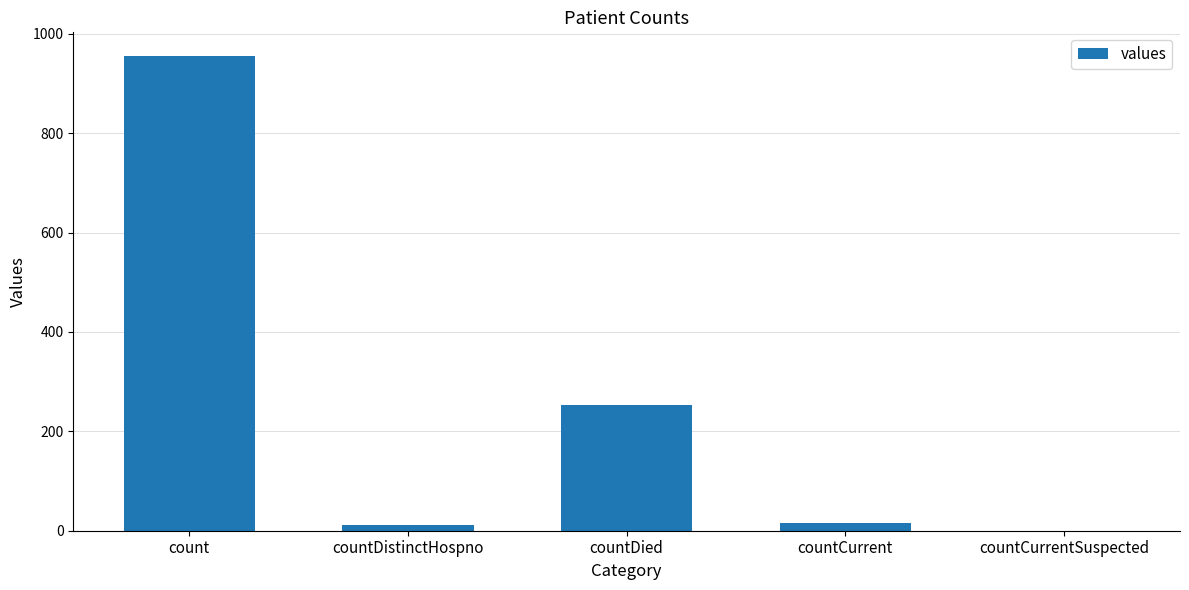

How many categories are shown in the chart?

5